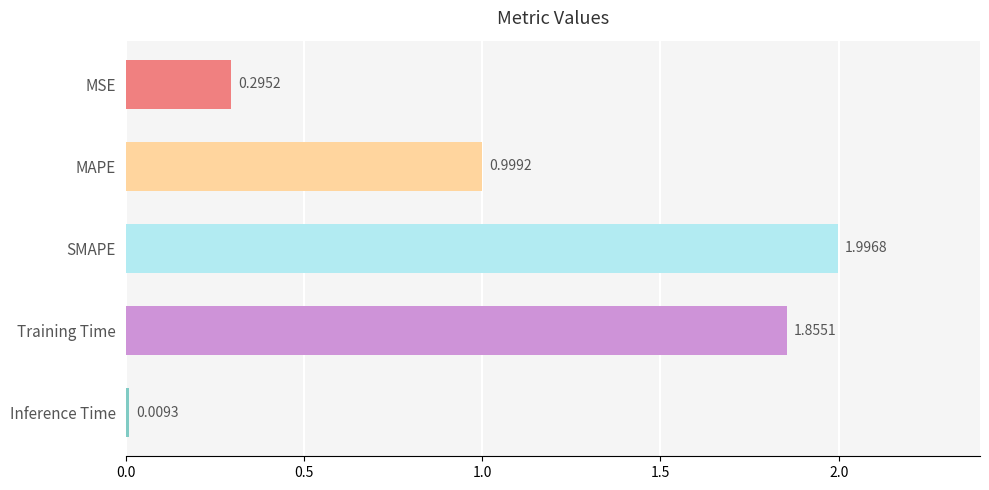

Count the number of categories in the chart.

5